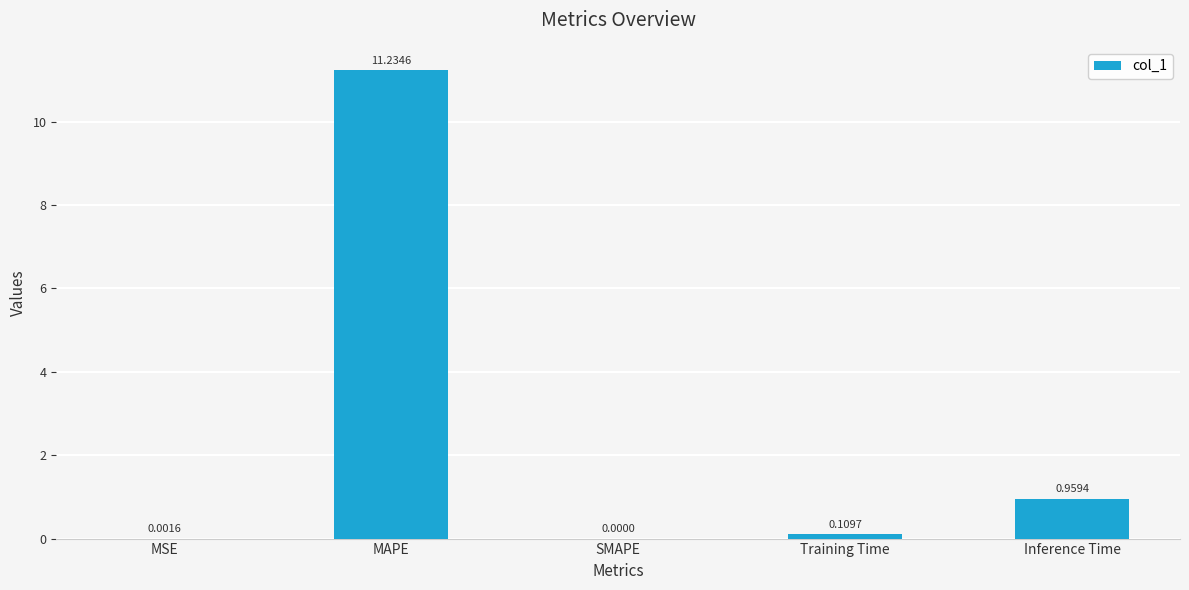

True or false: the data shows 16.8 at MAPE.

False